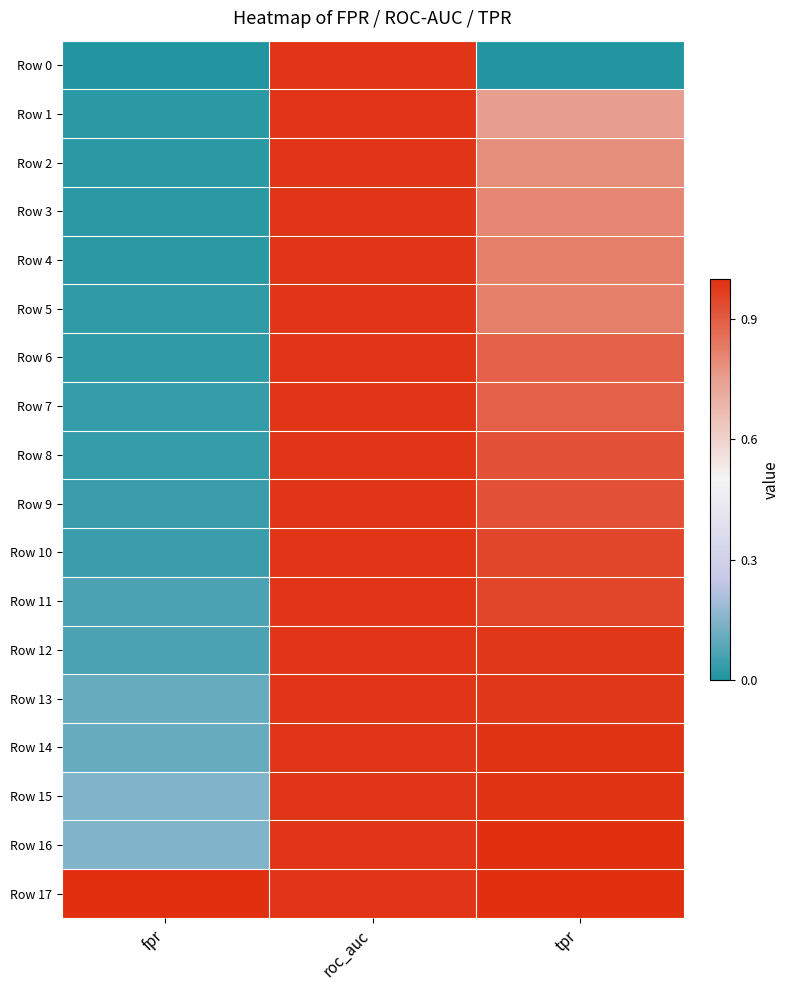

Reading right to left, list all the values displayed in this chart.

Row 0: tpr=0.0	roc_auc=1.0	fpr=0.0
Row 1: tpr=0.8	roc_auc=1.0	fpr=0.0
Row 2: tpr=0.8	roc_auc=1.0	fpr=0.0
Row 3: tpr=0.8	roc_auc=1.0	fpr=0.0
Row 4: tpr=0.8	roc_auc=1.0	fpr=0.0
Row 5: tpr=0.8	roc_auc=1.0	fpr=0.0
Row 6: tpr=0.9	roc_auc=1.0	fpr=0.0
Row 7: tpr=0.9	roc_auc=1.0	fpr=0.0
Row 8: tpr=0.9	roc_auc=1.0	fpr=0.0
Row 9: tpr=0.9	roc_auc=1.0	fpr=0.0
Row 10: tpr=0.9	roc_auc=1.0	fpr=0.0
Row 11: tpr=0.9	roc_auc=1.0	fpr=0.1
Row 12: tpr=1.0	roc_auc=1.0	fpr=0.1
Row 13: tpr=1.0	roc_auc=1.0	fpr=0.1
Row 14: tpr=1.0	roc_auc=1.0	fpr=0.1
Row 15: tpr=1.0	roc_auc=1.0	fpr=0.1
Row 16: tpr=1.0	roc_auc=1.0	fpr=0.1
Row 17: tpr=1.0	roc_auc=1.0	fpr=1.0